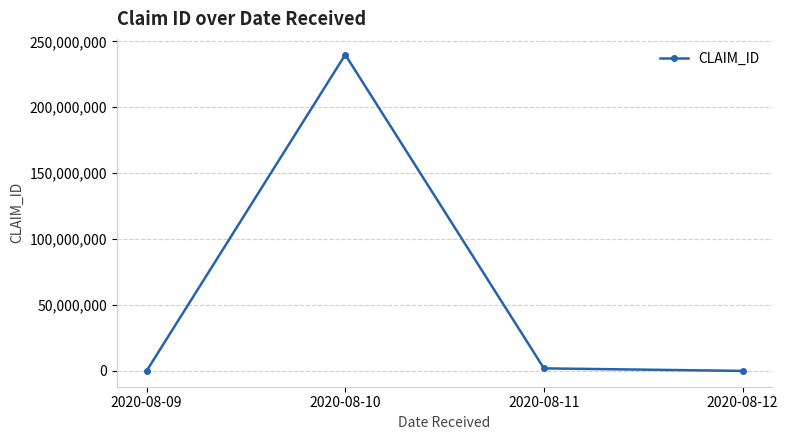

What is the difference between the second highest and minimum values?

1928189